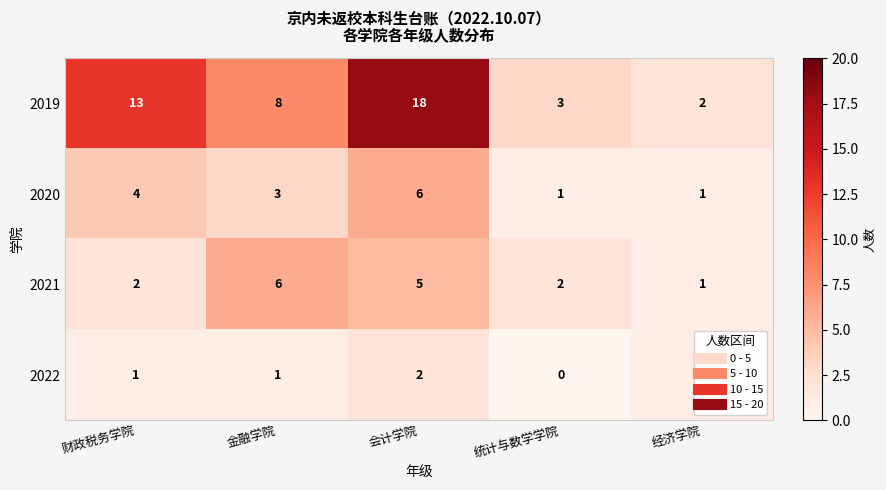

Which series has the largest range (max minus min)?

2019